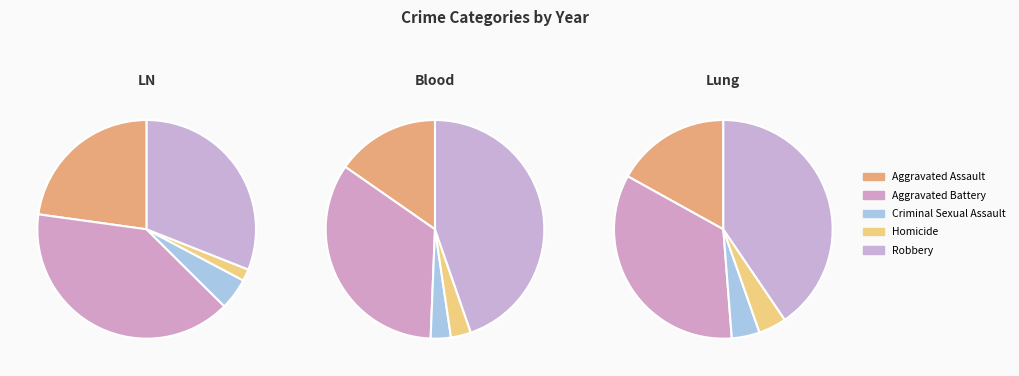

To the nearest percent, what is the difference between the Aggravated Assault and Aggravated Battery slice percentages?

17%